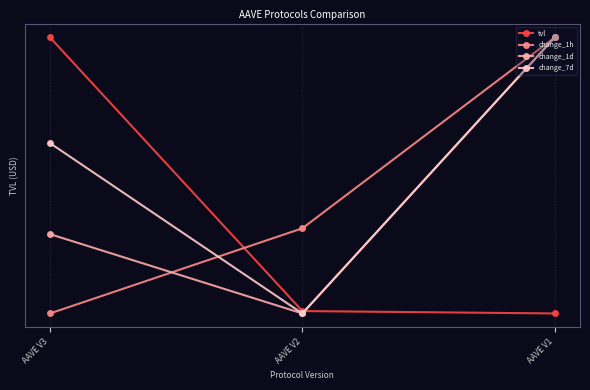

What is the average value of the tvl series?

0.3